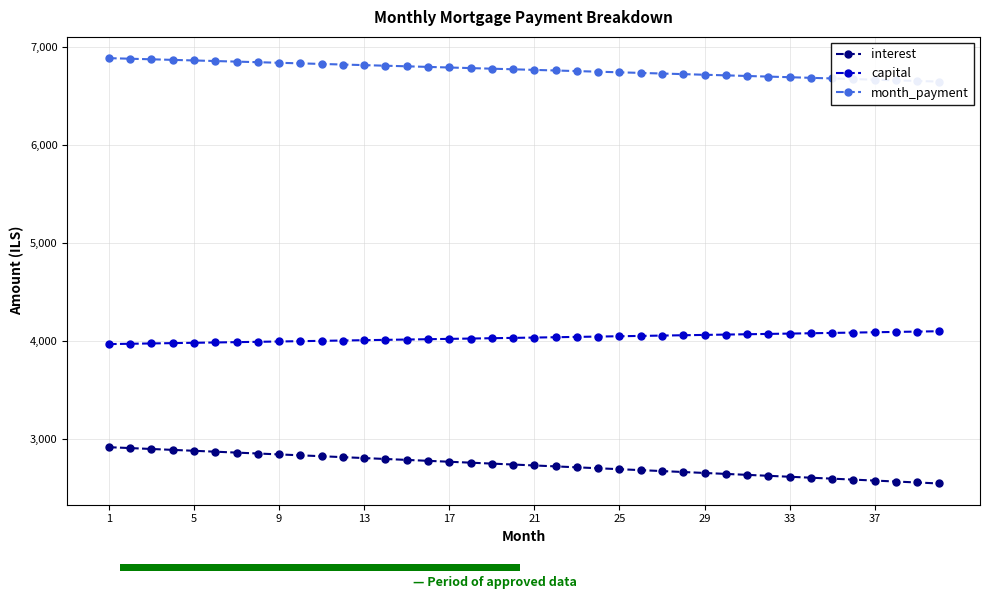

What are all the series names shown in the legend?

interest, capital, month_payment